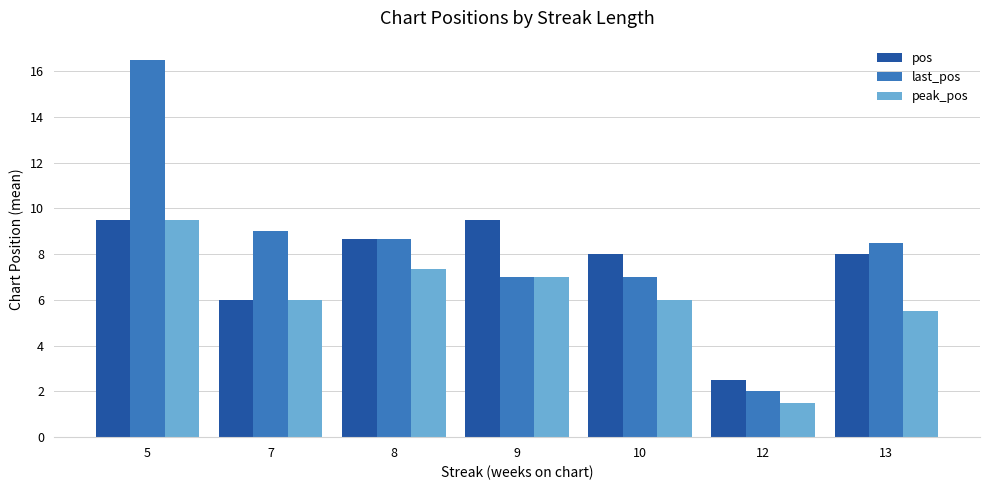

Count the number of categories in the chart.

7